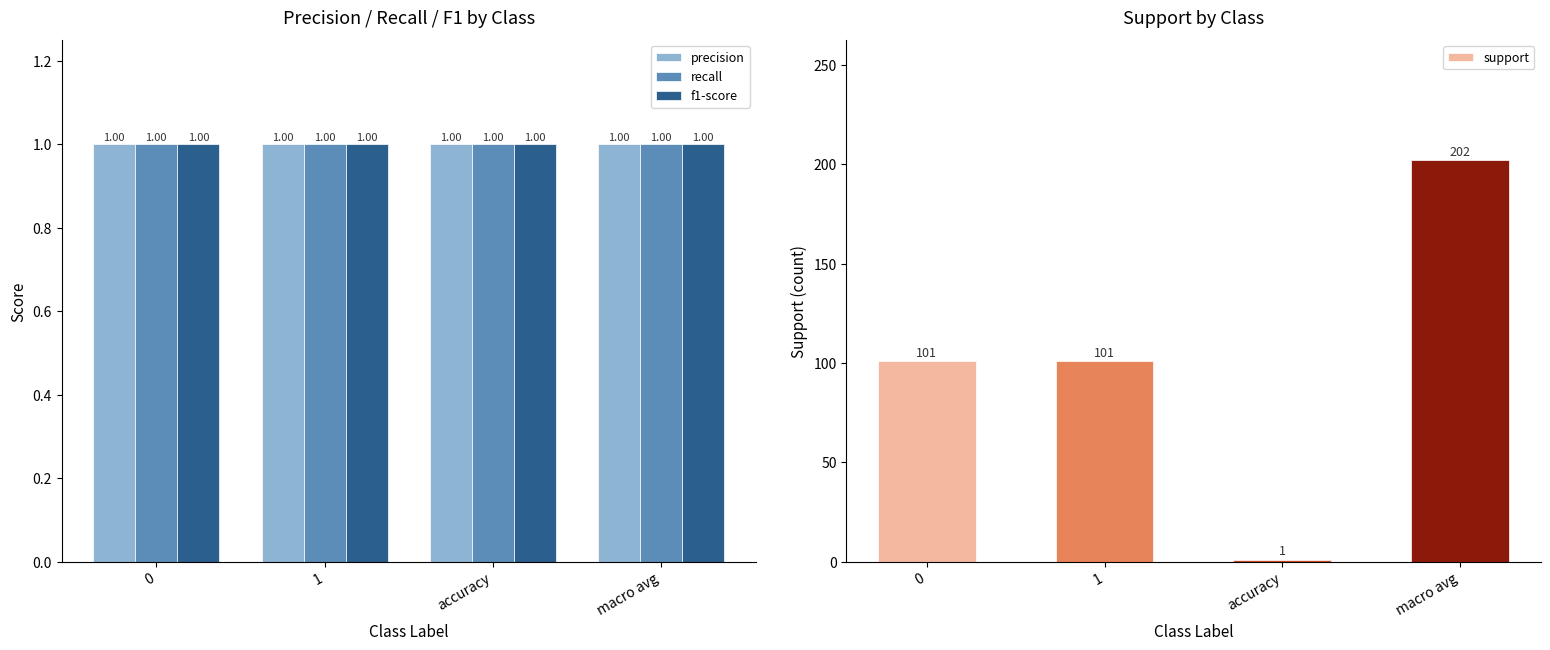

At macro avg, list the series in order from largest to smallest.

support, precision, recall, f1-score